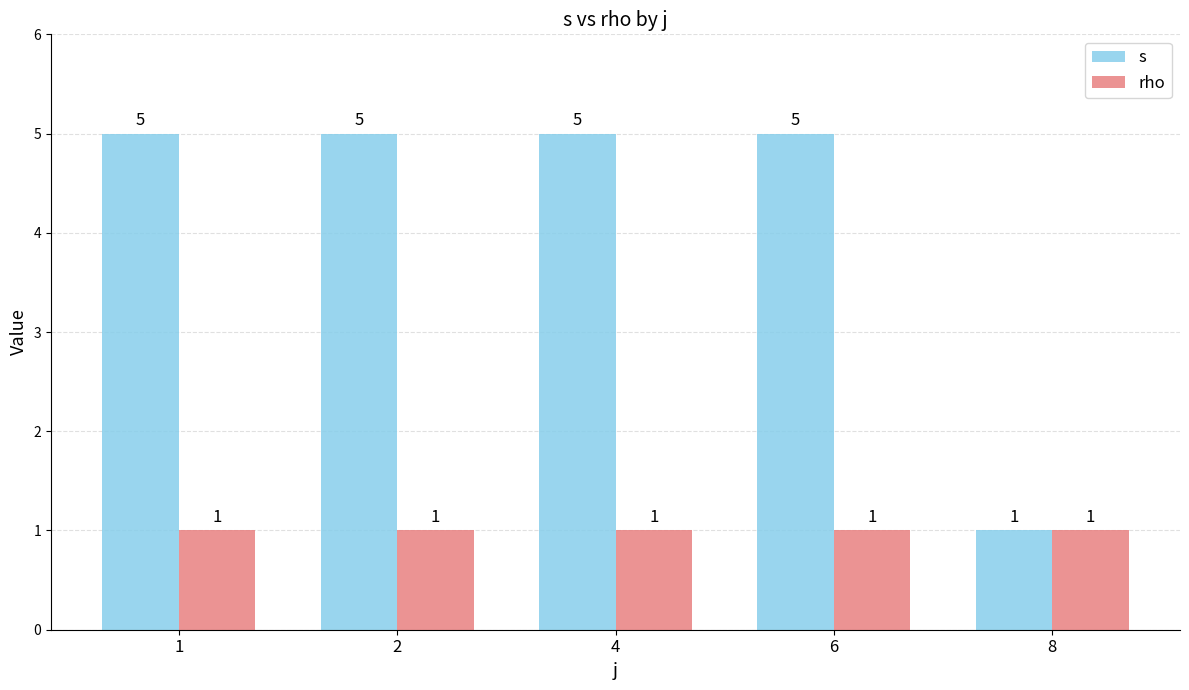

Which series has the largest range (max minus min)?

s